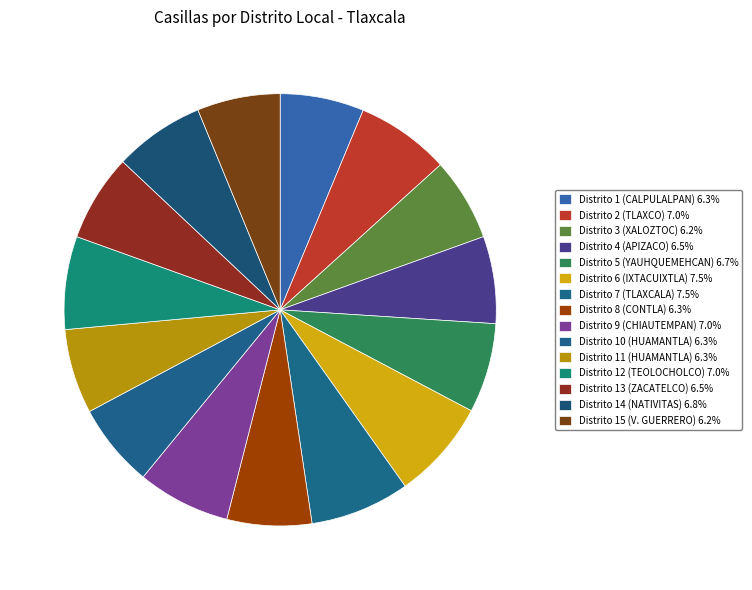

Is there a majority slice in this chart?

No